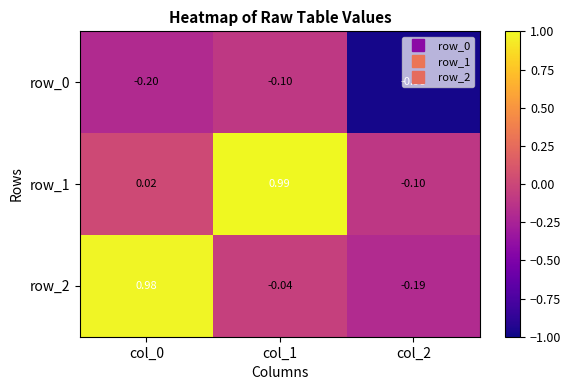

Is the value of row_1 at col_0 greater than the value of row_2 at col_1?

Yes